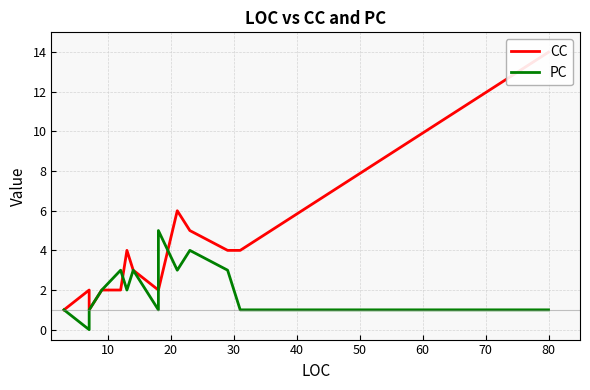

How many data points in CC are above 3?

6